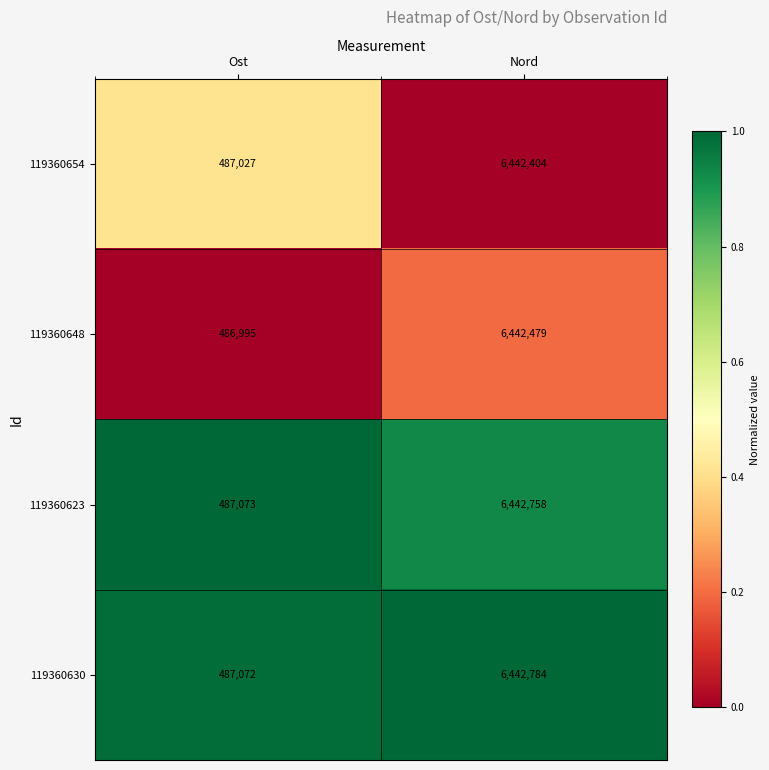

Which series has the widest spread of values?

119360630